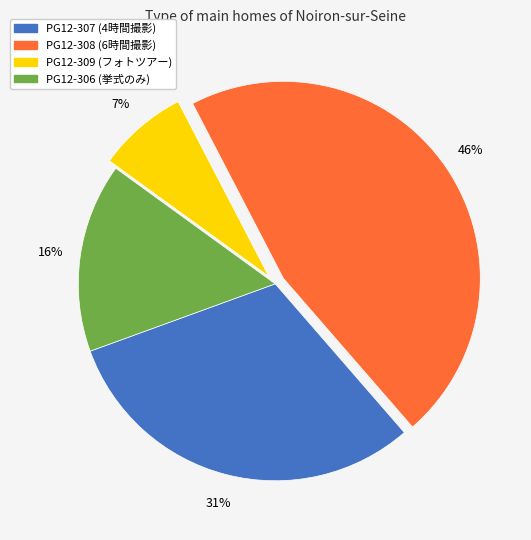

What percentage is the PG12-307 slice, to the nearest percent?

31%